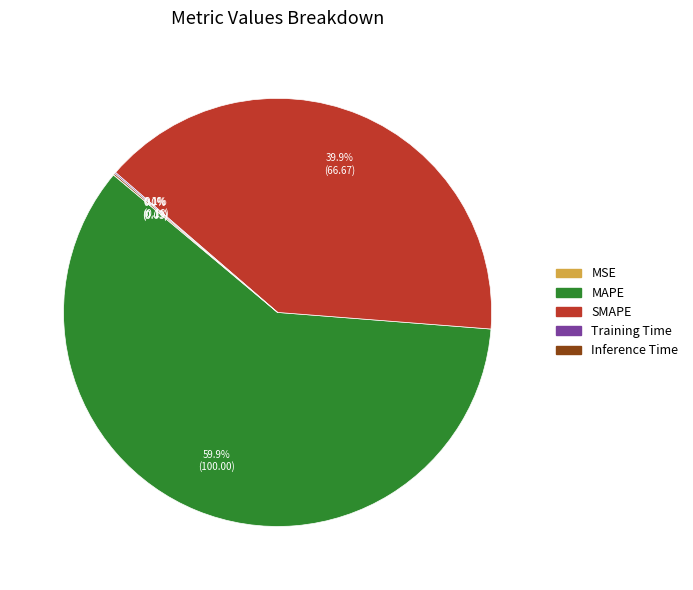

What is the largest slice in the pie chart?

MAPE